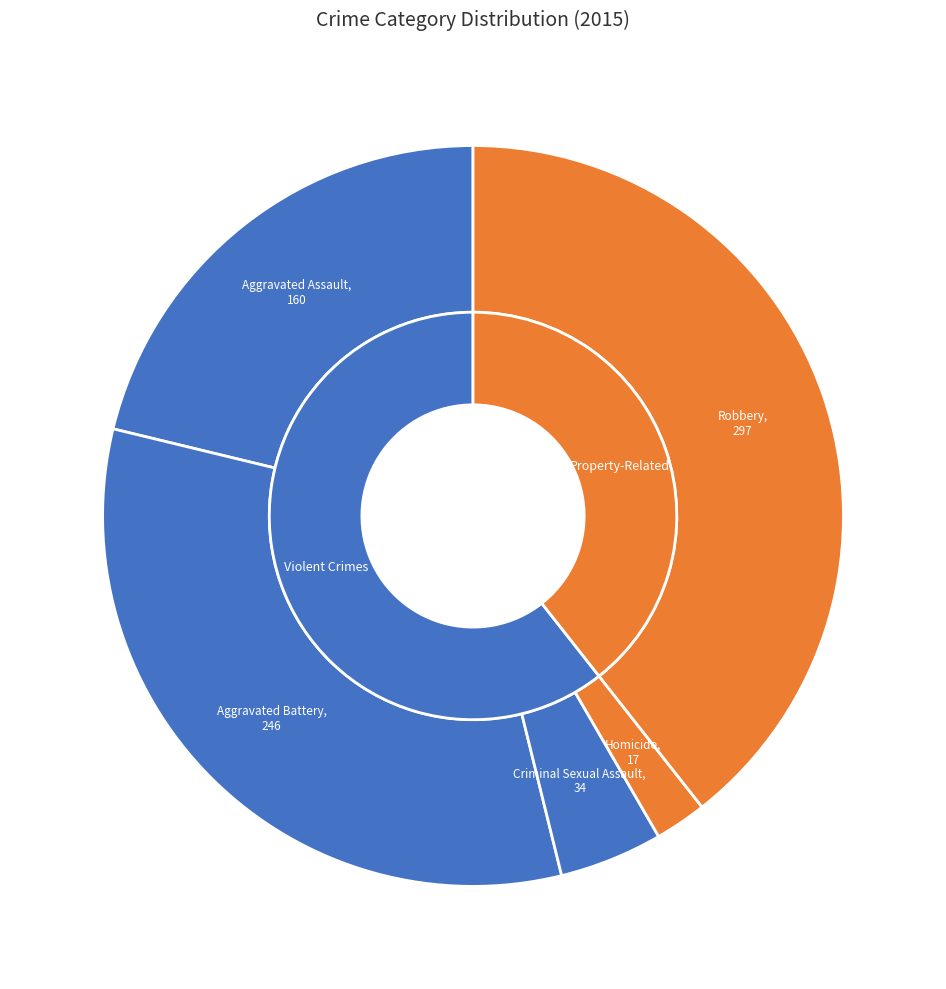

To the nearest percent, what portion does Aggravated Battery represent?

33%